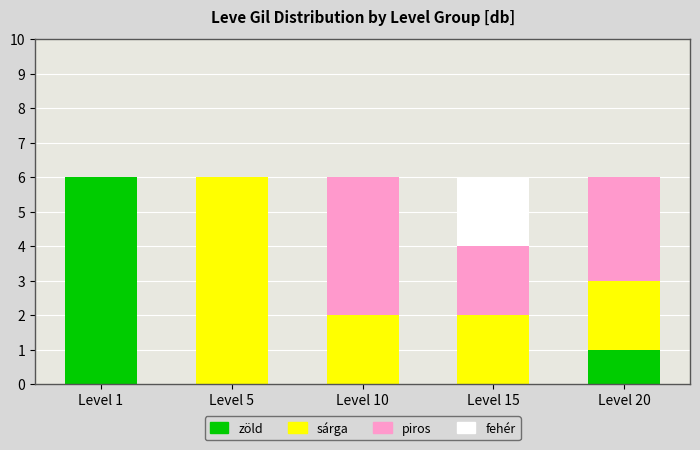

What is the total value across all series at Level 5?

6